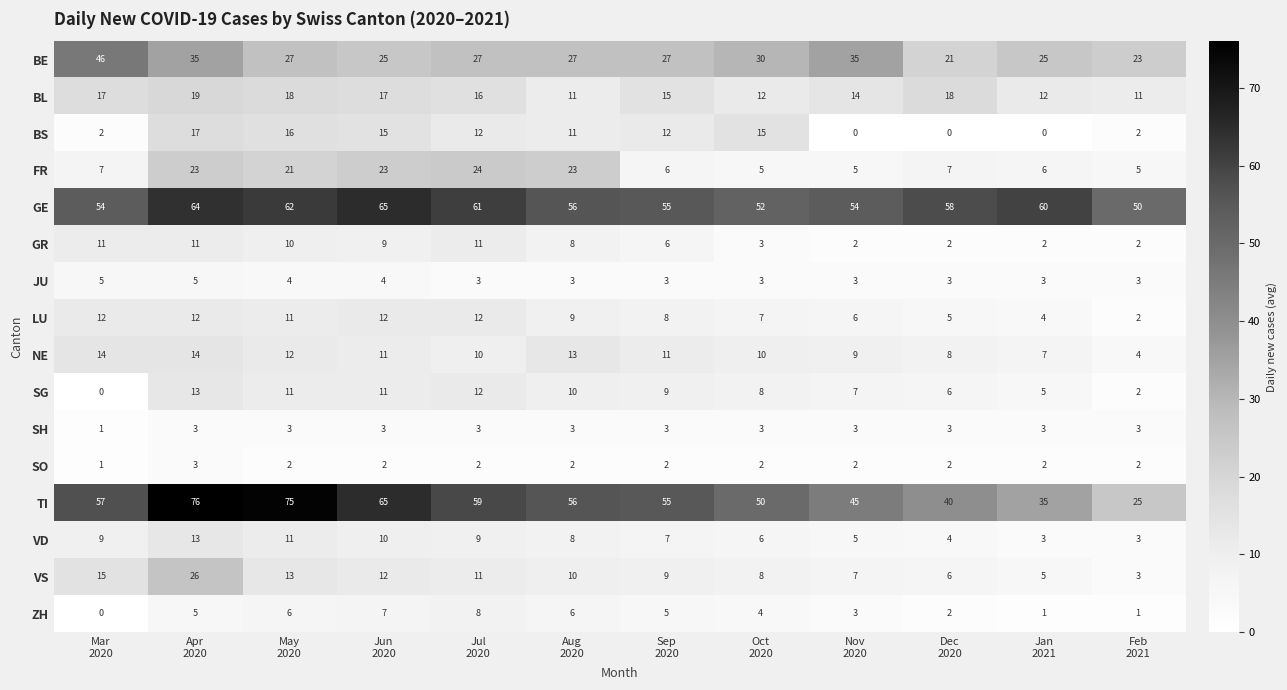

What is the difference between the maximum and minimum values in the BS series?

17